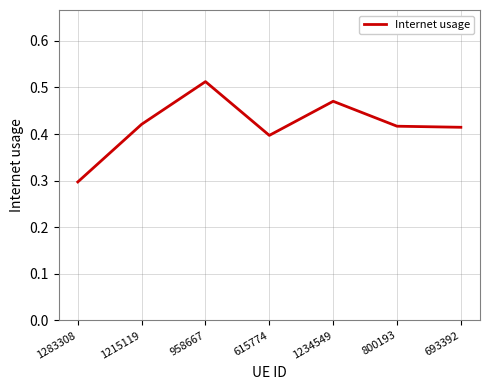

The value at 693392 is 0.7. True or false?

False